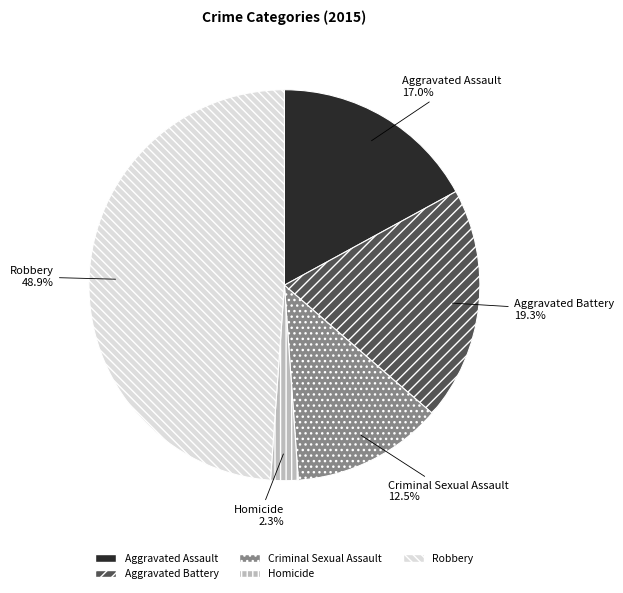

Which slice is the largest?

Robbery